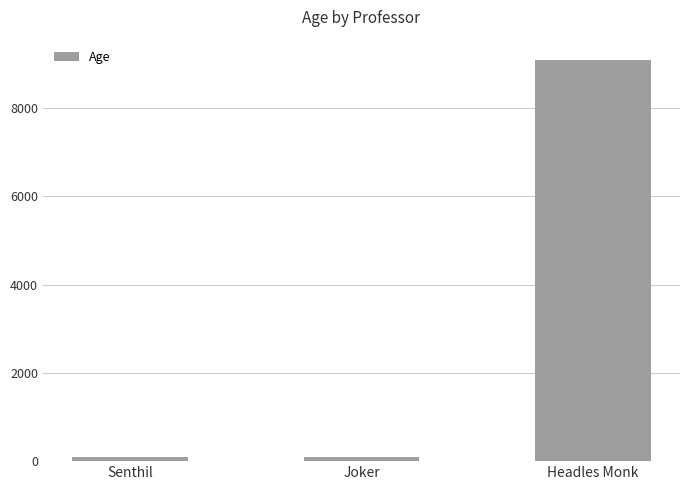

Reading left to right, transcribe all the data shown in this chart.

99	99	9090